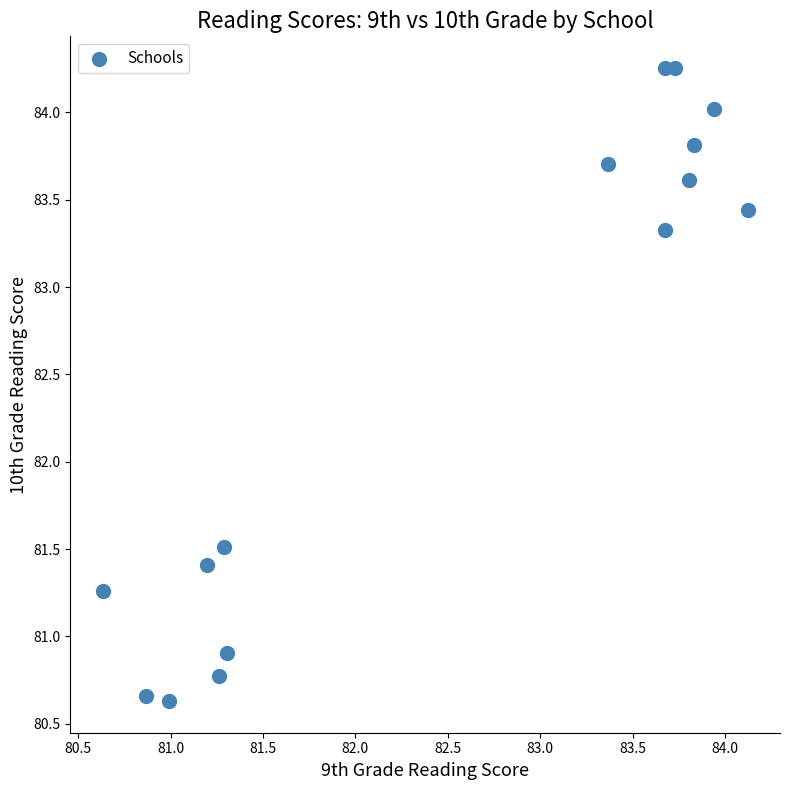

What is the range of X values (max minus min)?

3.5